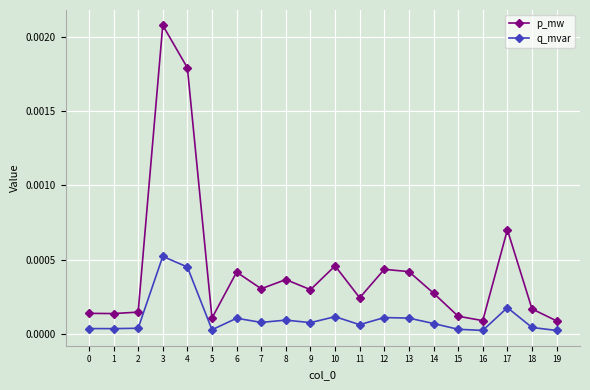

True or false: p_mw has more than 0 points higher than both neighbors.

True